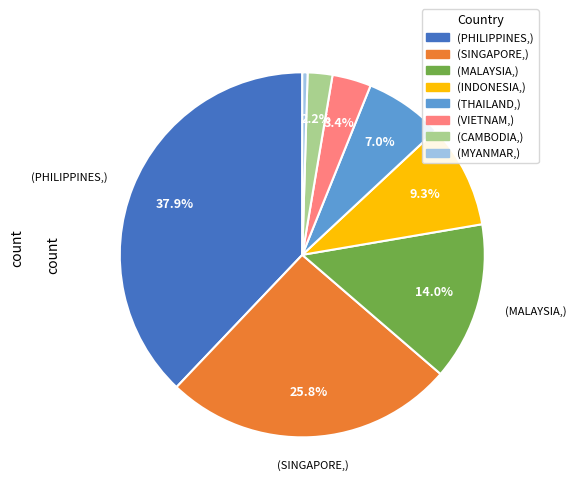

Count the number of slices in the pie.

8